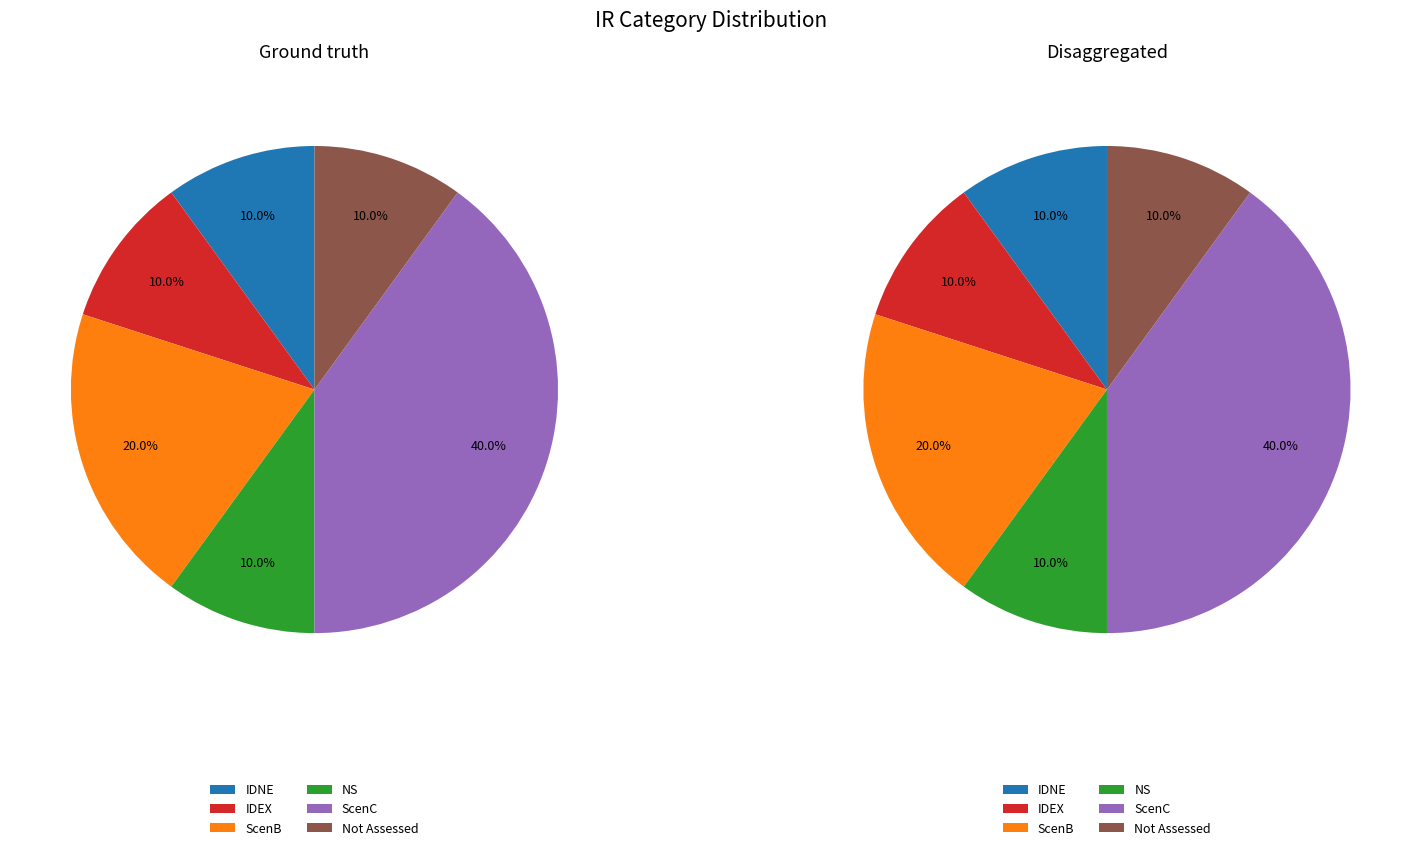

How many segments does this pie chart have?

12